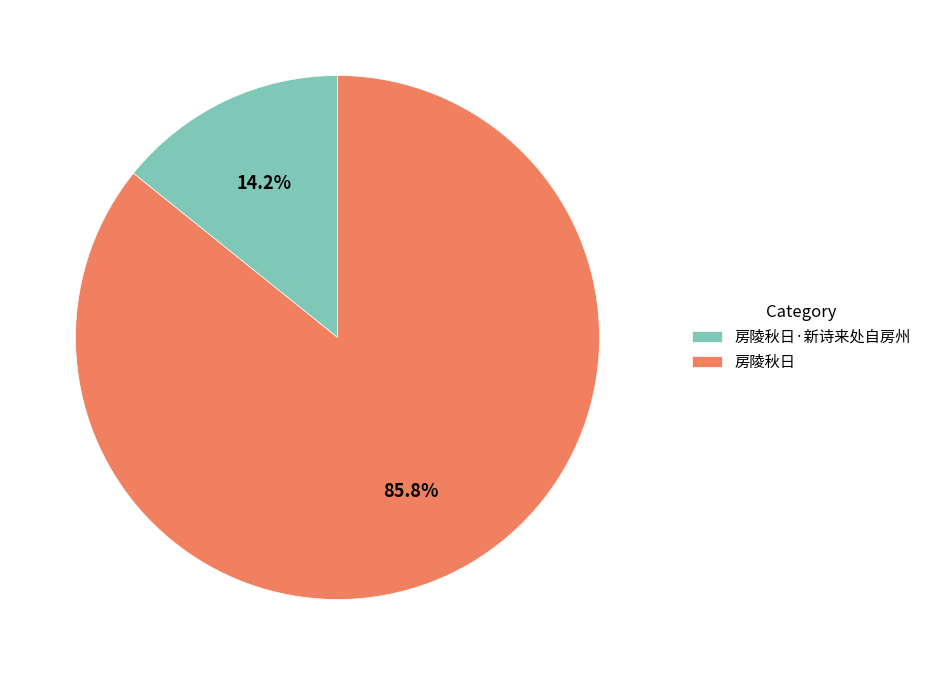

How many slices are in this pie chart?

2